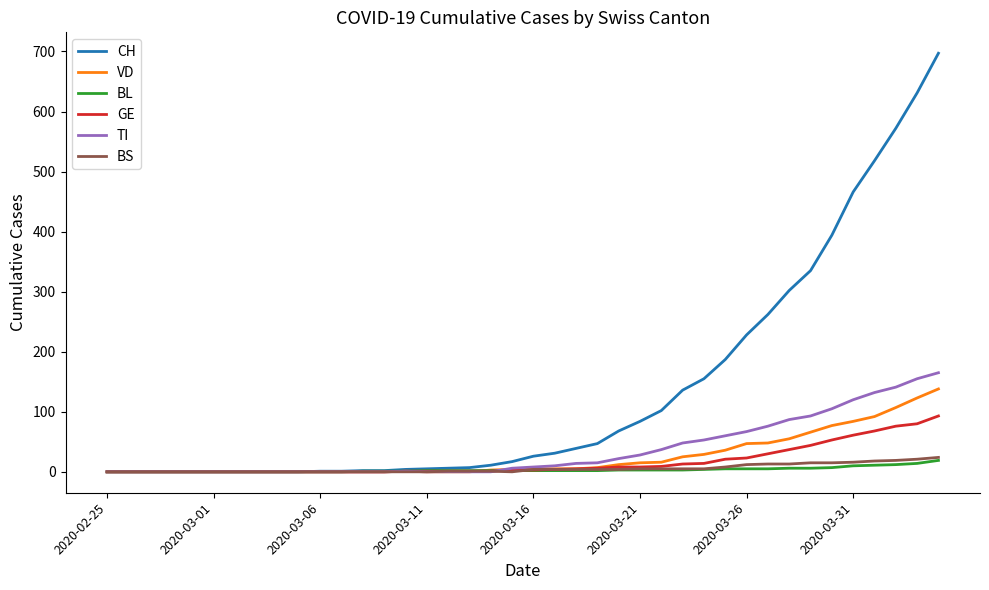

What is the greatest value displayed?

697